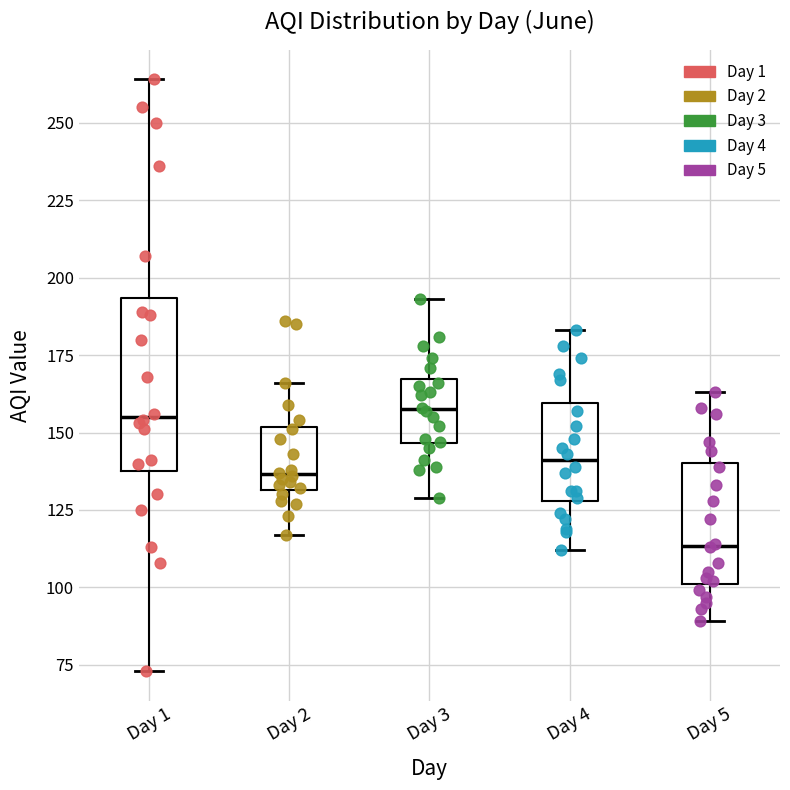

Reading left to right, read every box against the y-axis: the position of its median line, the range the box covers, and the ends of its whiskers. The values are not printed on the chart, so give them approximately, as read against the axis.

Day 1: median 155, box 140 to 195, whiskers 75 to 265
Day 2: median 135, box 130 to 150, whiskers 115 to 165
Day 3: median 160, box 145 to 165, whiskers 130 to 195
Day 4: median 140, box 130 to 160, whiskers 110 to 185
Day 5: median 115, box 100 to 140, whiskers 90 to 165